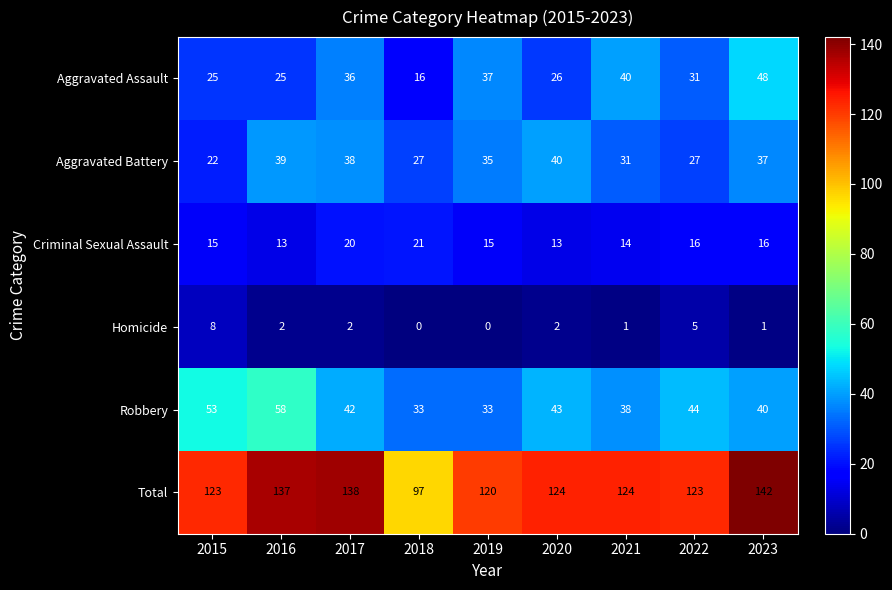

The Homicide series shows 3 at 2020. True or false?

False